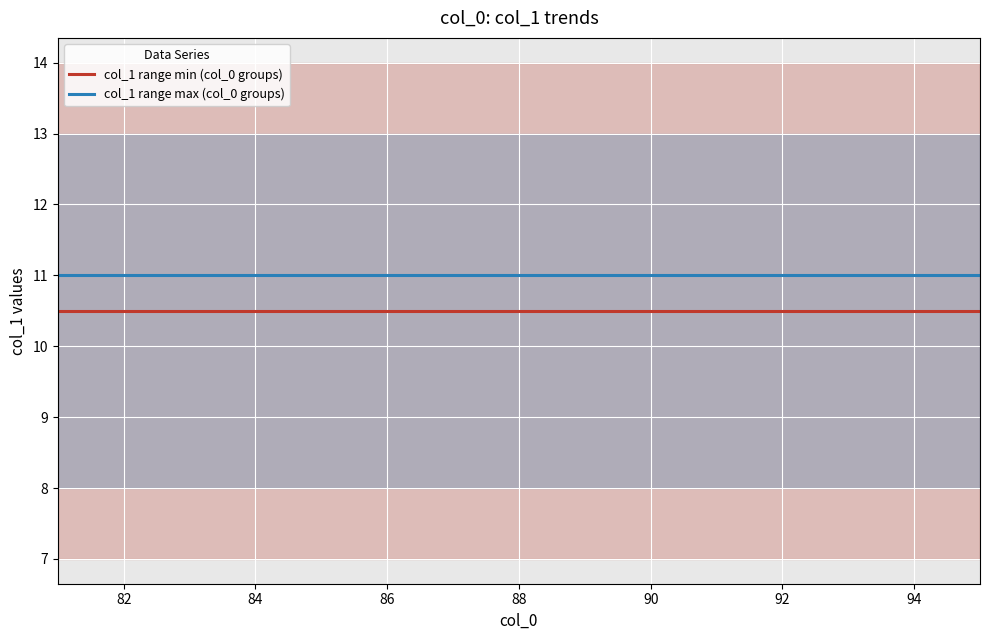

True or false: col_1 range min (col_0 groups) and col_1 range max (col_0 groups) intersect in this chart.

False